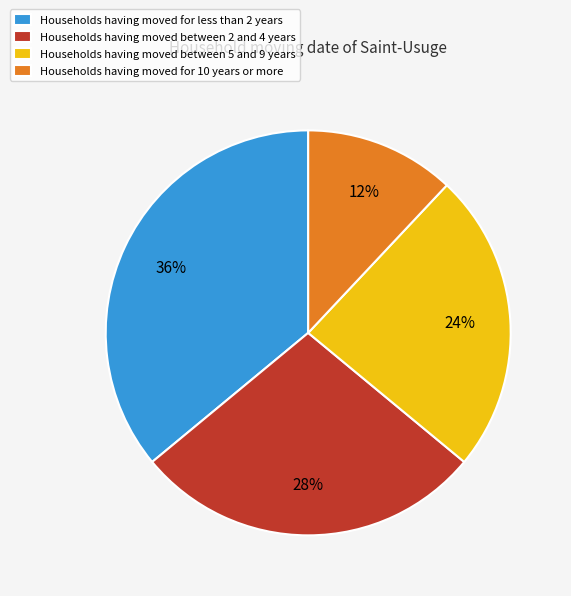

Rank the categories by value from highest to lowest.

Households having moved for less than 2 years, Households having moved between 2 and 4 years, Households having moved between 5 and 9 years, Households having moved for 10 years or more